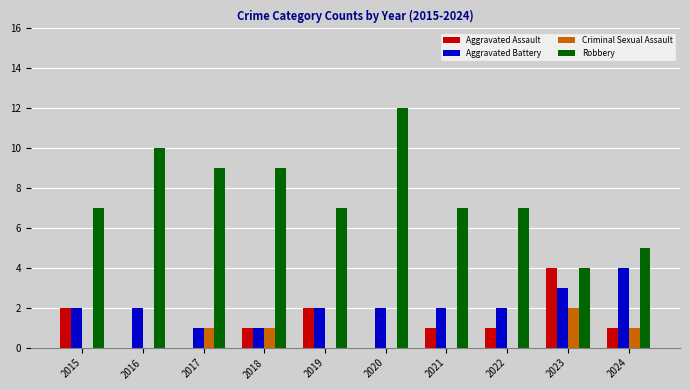

Is it true that Aggravated Assault equals 1 at 2021?

True